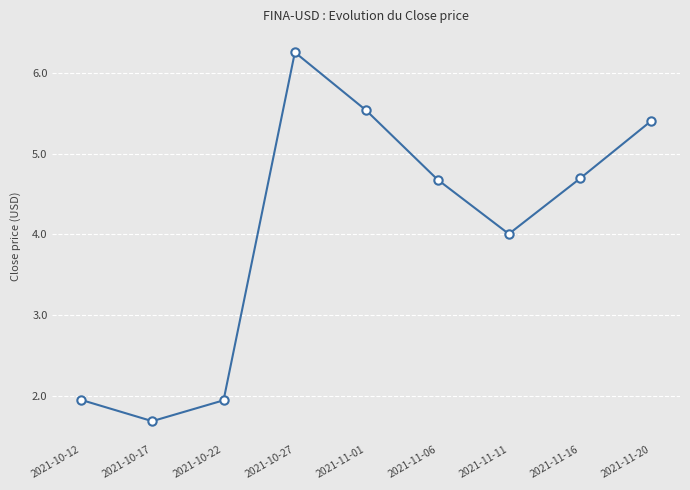

Which has a higher value, 2021-11-01 or 2021-11-16?

2021-11-01